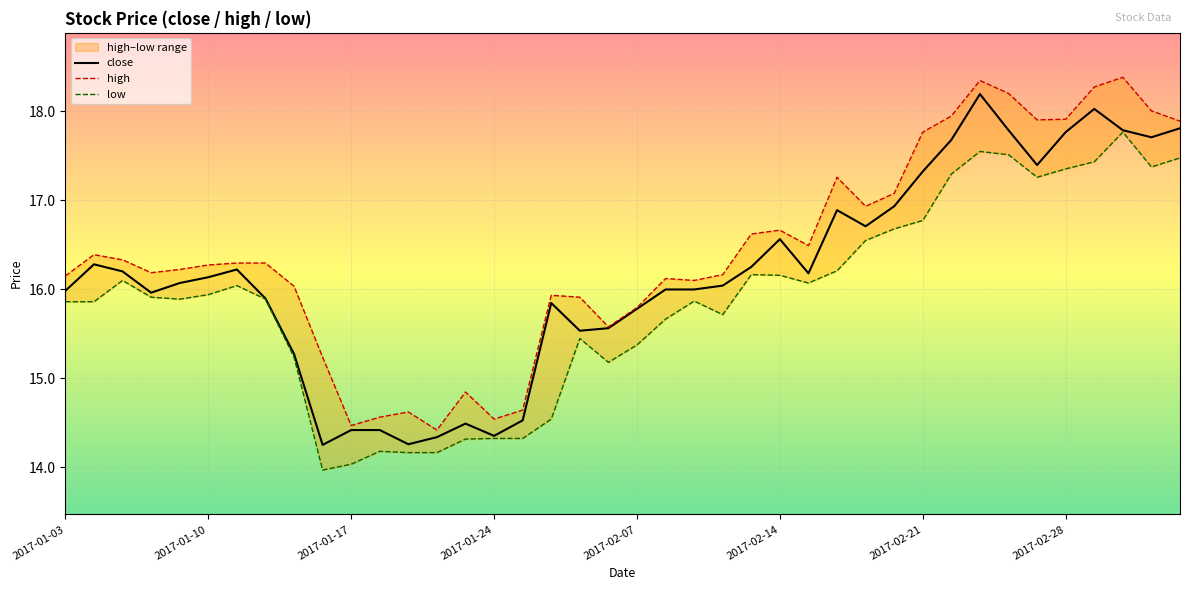

What is the total value across all series at 17?

46.3